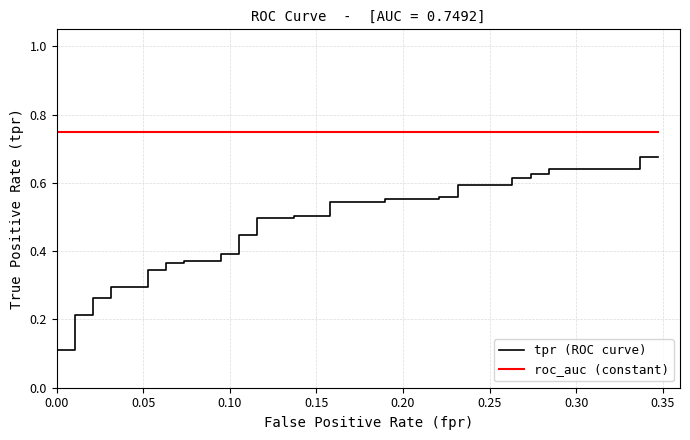

How many series are shown in this chart?

2